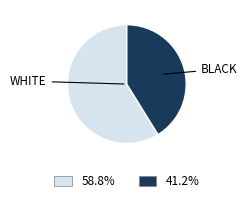

Which has a higher value, WHITE or BLACK?

WHITE